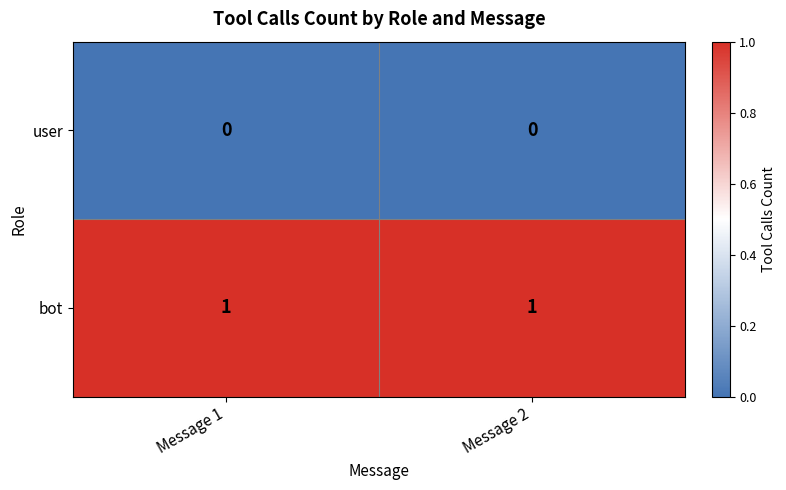

The user series shows 0 at Message 1. True or false?

True